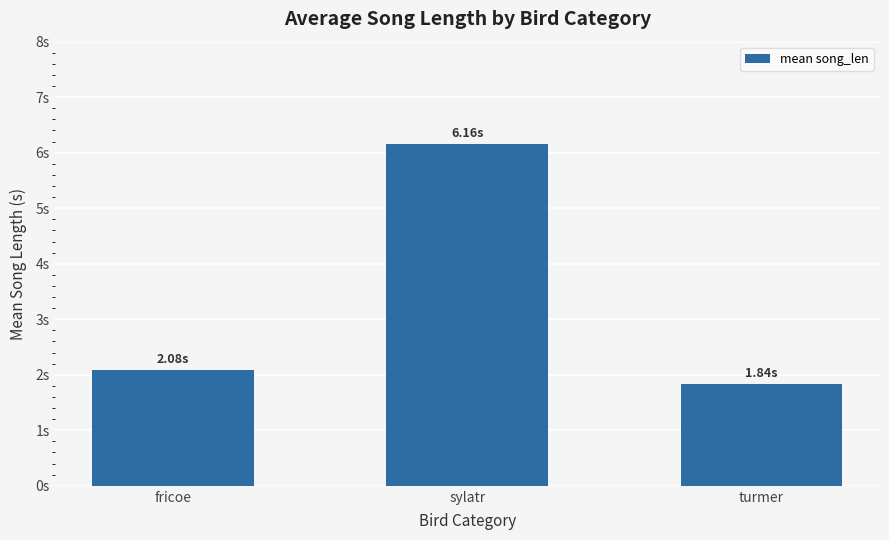

Rank the categories by value from lowest to highest.

turmer, fricoe, sylatr